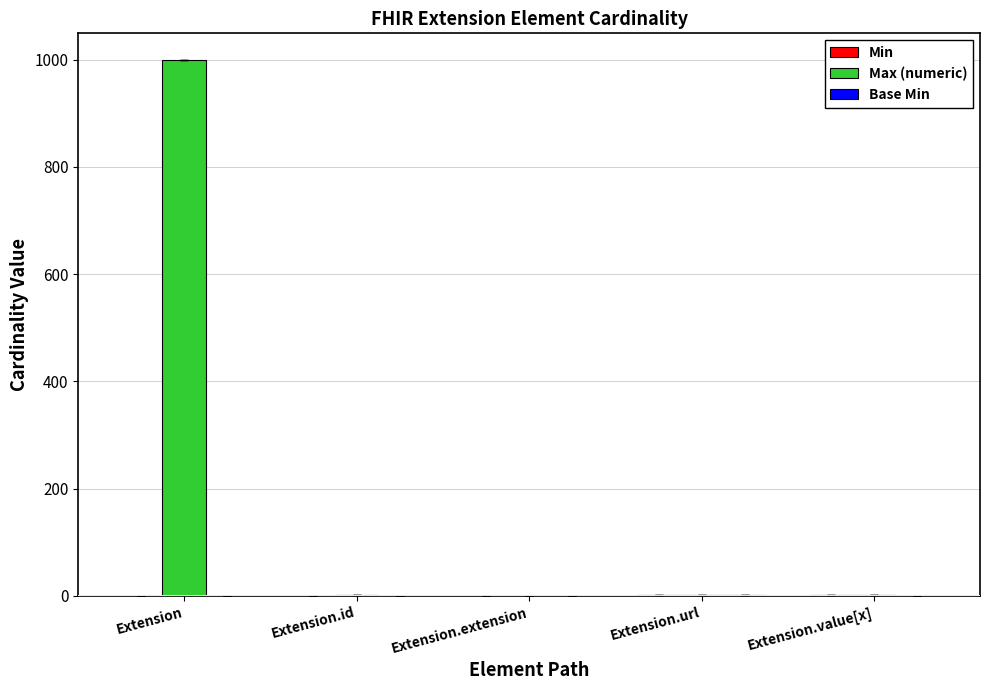

Is it true that Max (numeric) equals 999 at Extension?

True